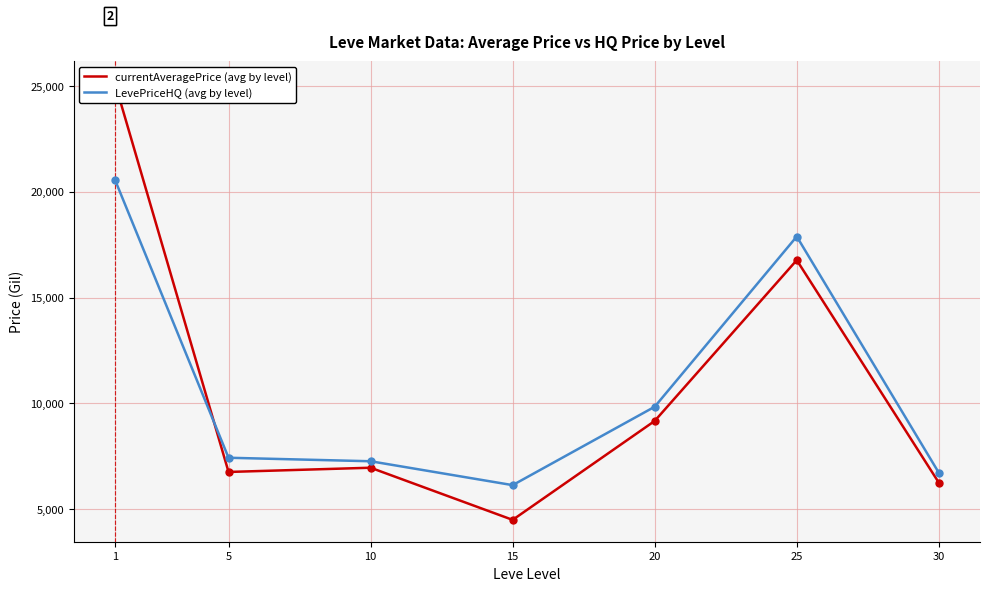

Is the value of LevePriceHQ (avg by level) at 10 greater than the value of currentAveragePrice (avg by level) at 1?

No